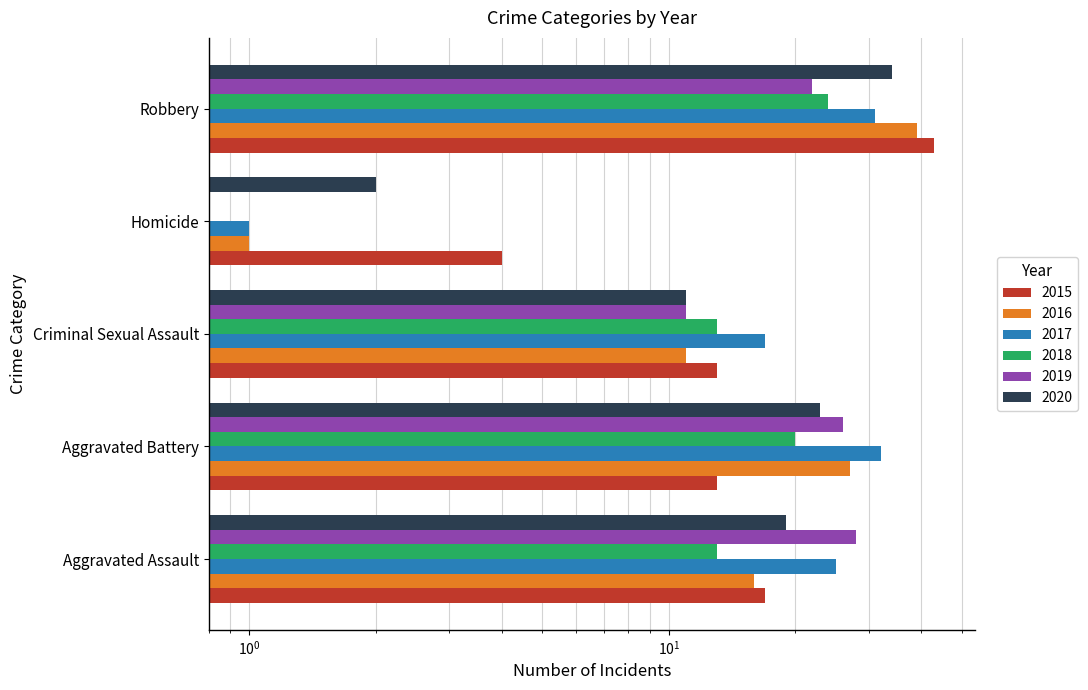

Which series has the widest spread of values?

2015